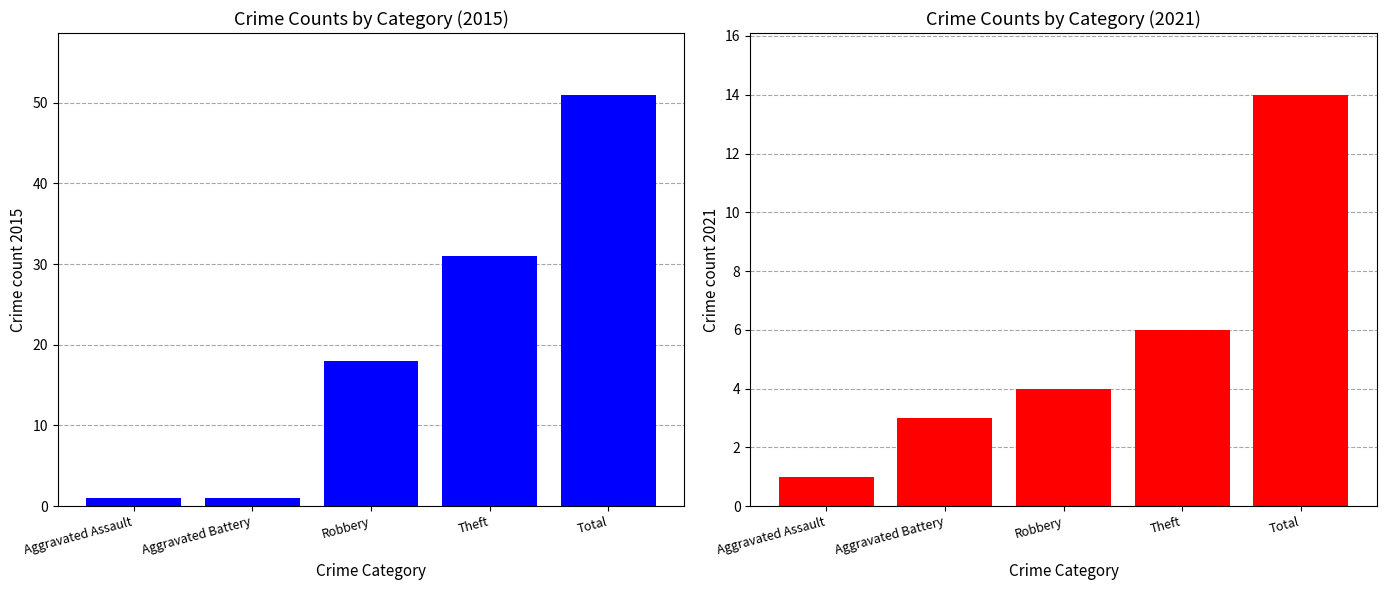

What are all the series names shown in the legend?

2015, 2021